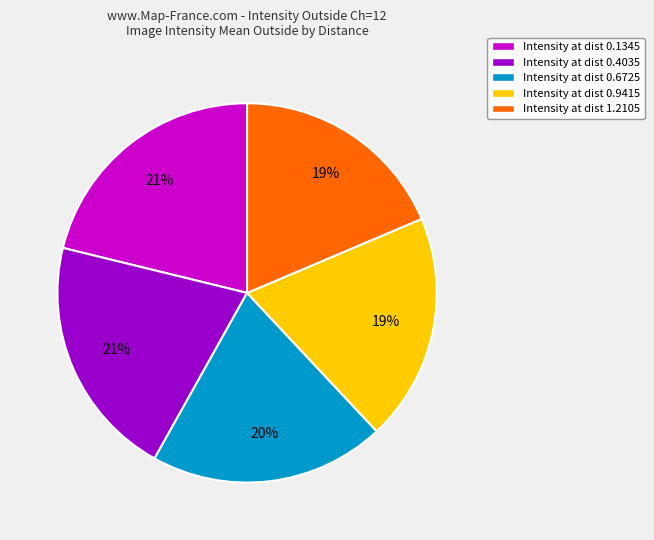

True or false: Intensity at dist 0.6725 accounts for 14% of the total.

False